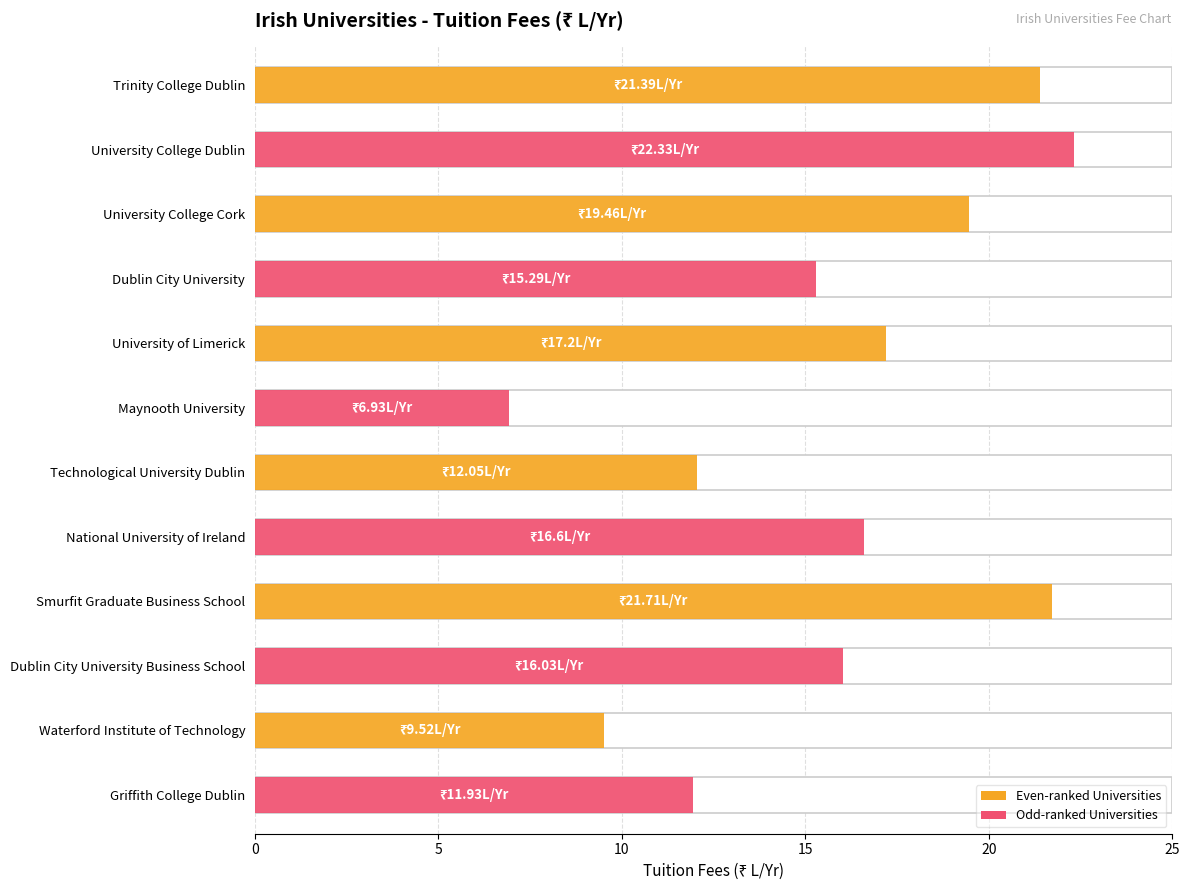

Approximately how many times larger is the value at National University of Ireland compared to Technological University Dublin?

1.4